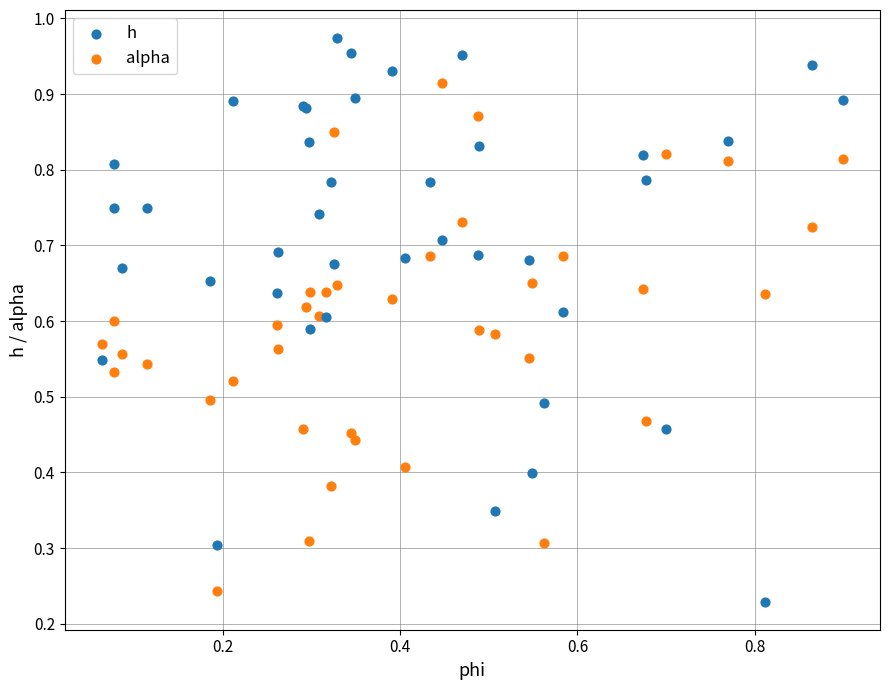

Which series has the largest Y range (max minus min)?

h